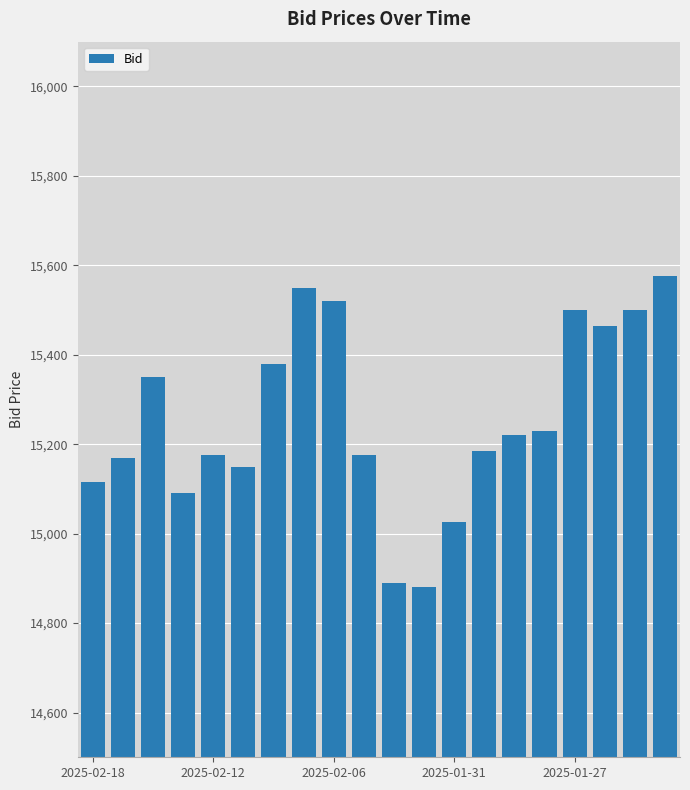

What is the minimum value shown in the chart?

14880